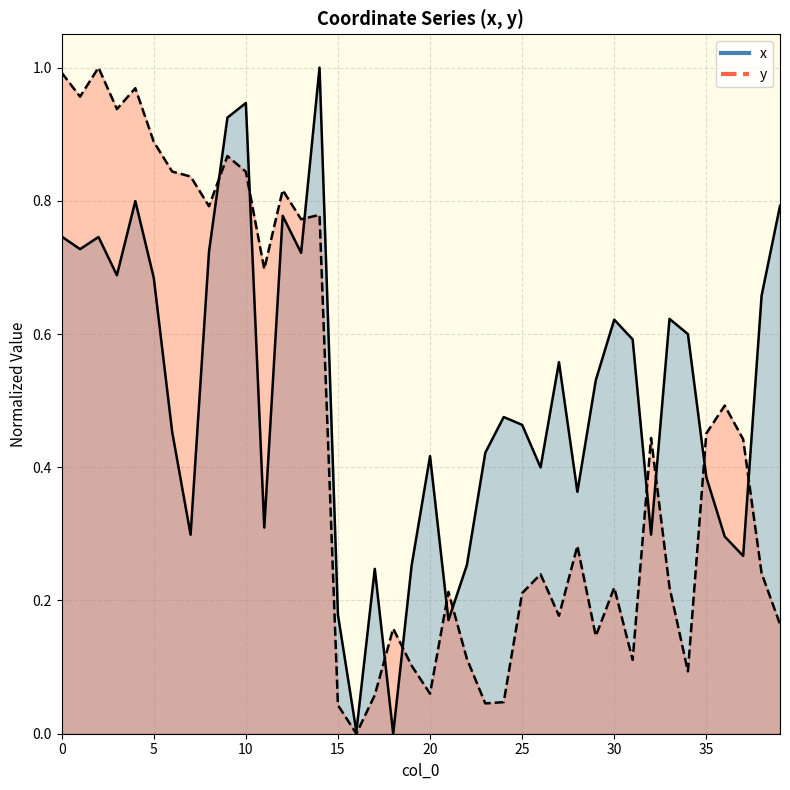

How many values in y are above zero?

39